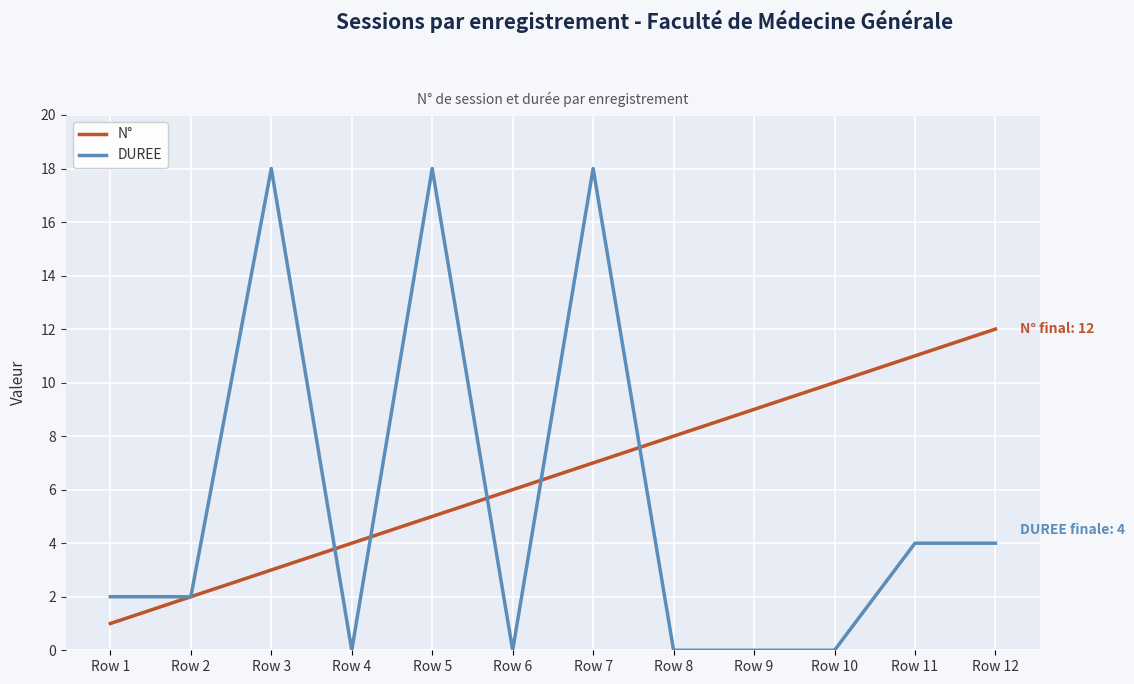

Which series changed the most between Row 2 and Row 8?

N°